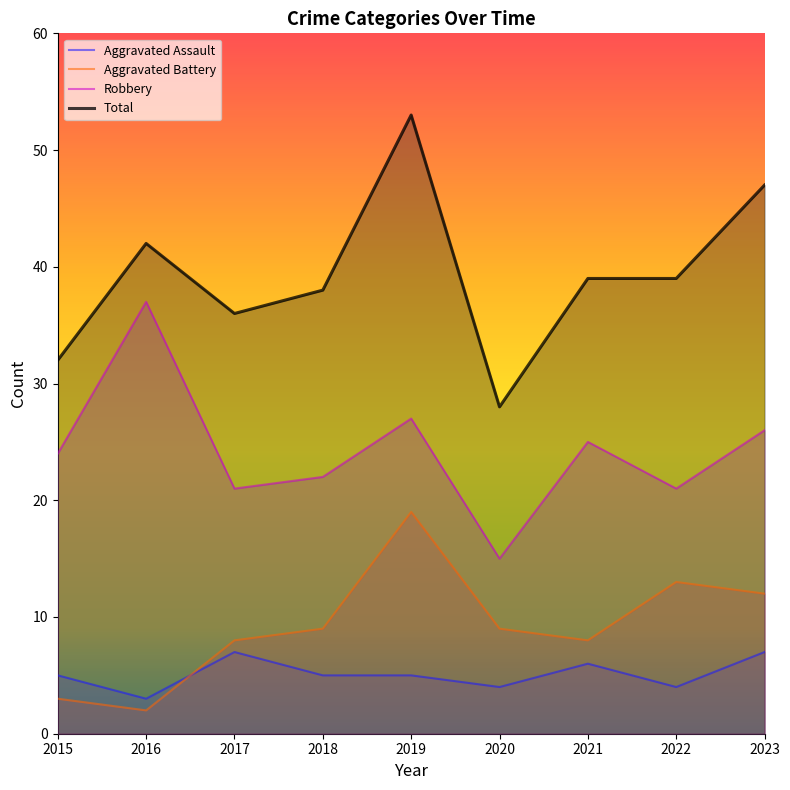

Between 2020 and 2023, which series saw the biggest shift?

Total